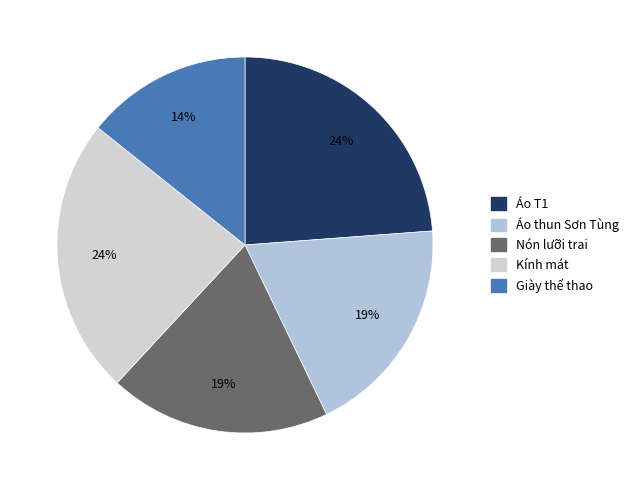

What is the smallest slice in the pie chart?

Giày thể thao